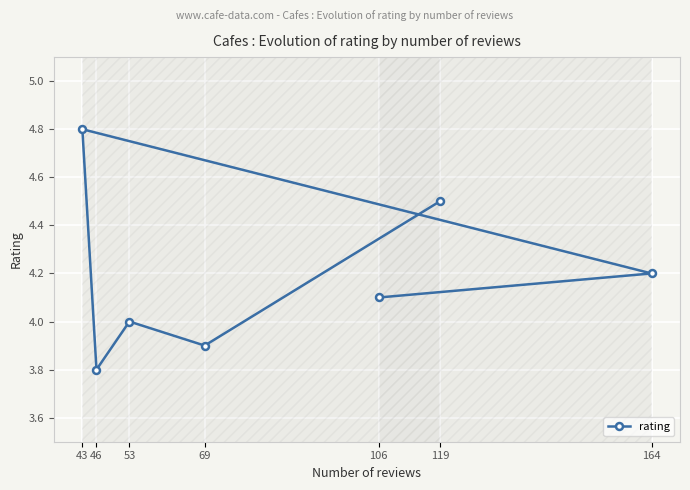

Is it true that the value at 46 is 6.2?

False